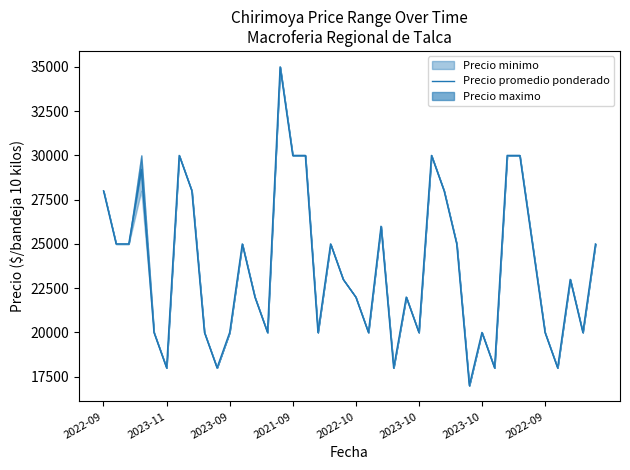

Approximately how many times larger is the value at 2023-11 compared to 2022-10?

0.8